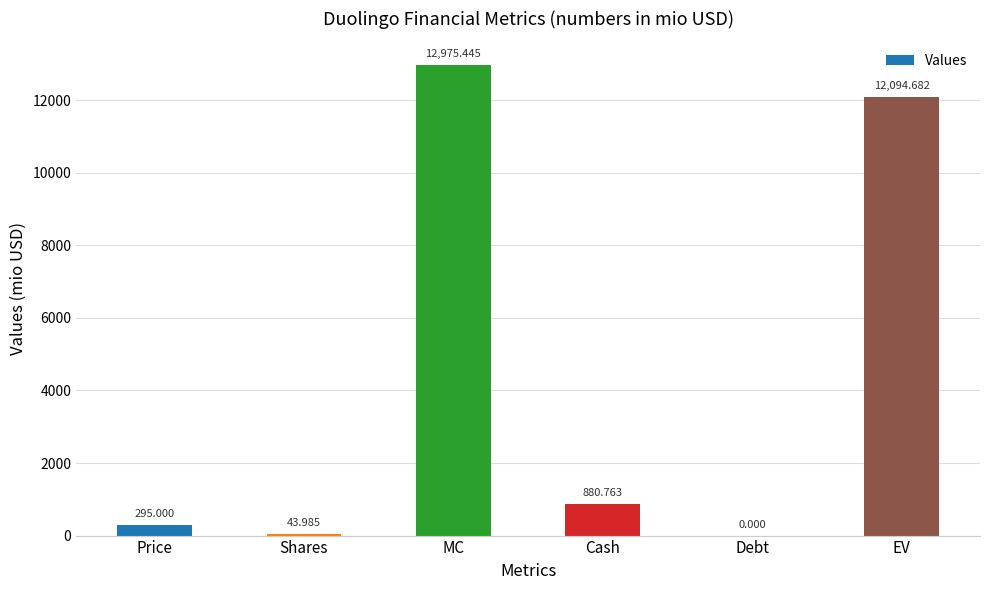

What is the maximum value shown in the chart?

12975.4